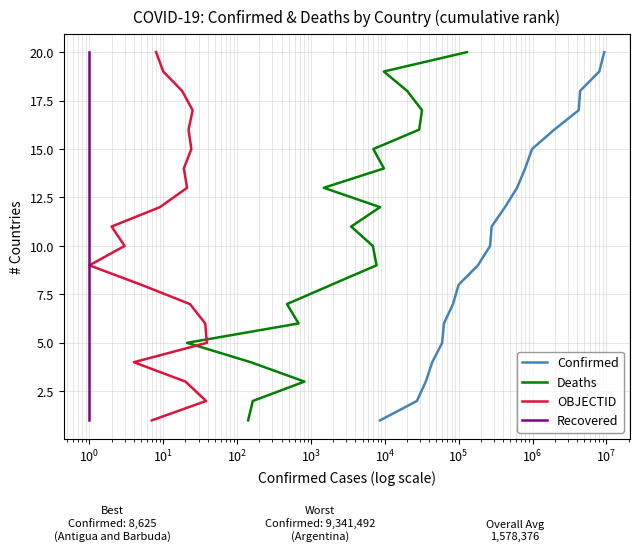

True or false: Confirmed has more than 2 interior local peaks.

False